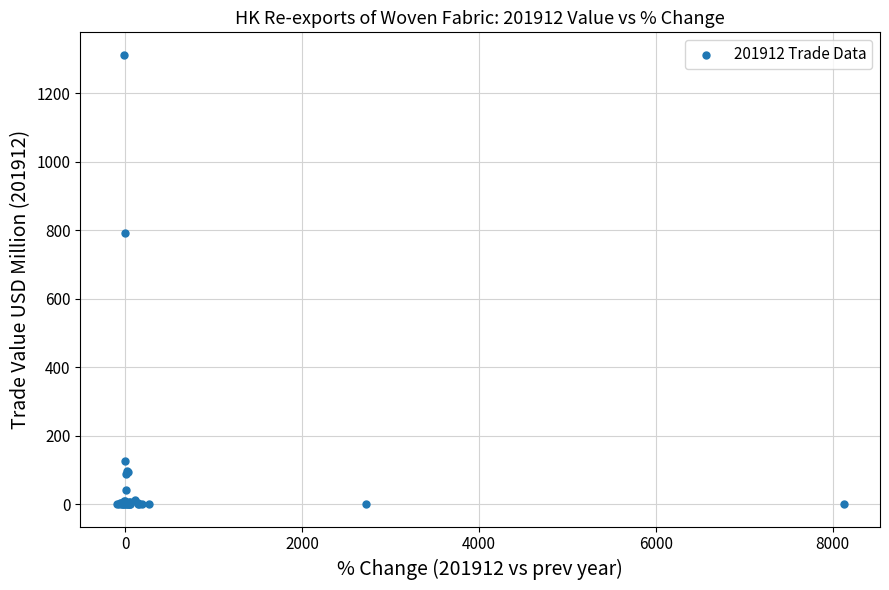

What Y value in the scatter plot is closest to 656?

792.0